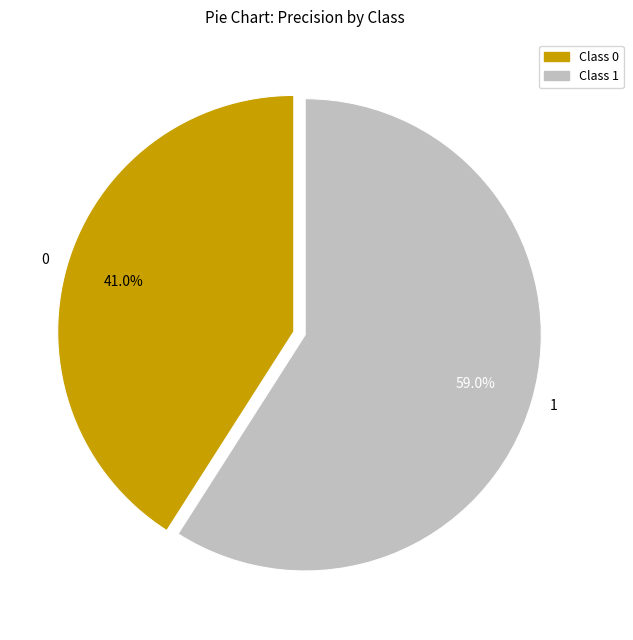

True or false: 0 accounts for 41% of the total.

True